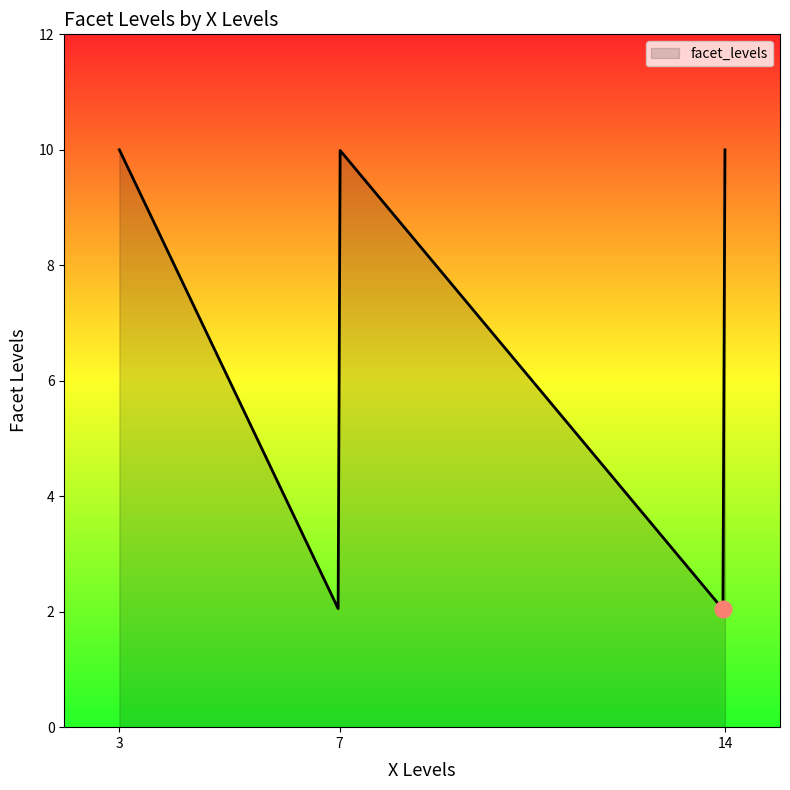

What is the difference between the maximum and minimum values?

8.0